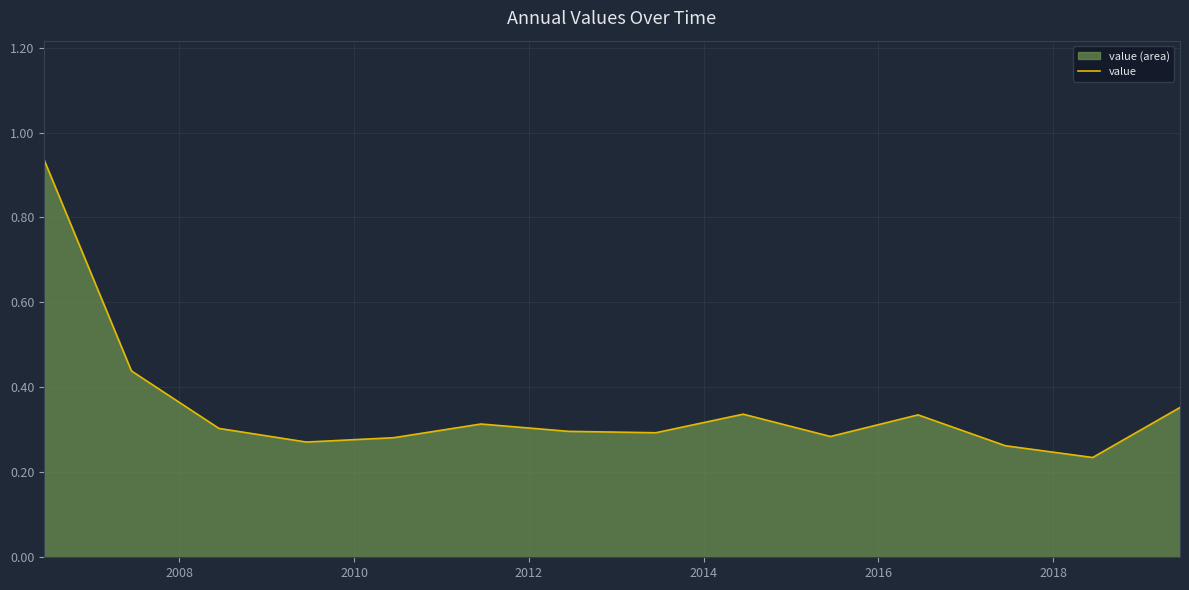

What is the difference between the maximum and minimum values?

0.7